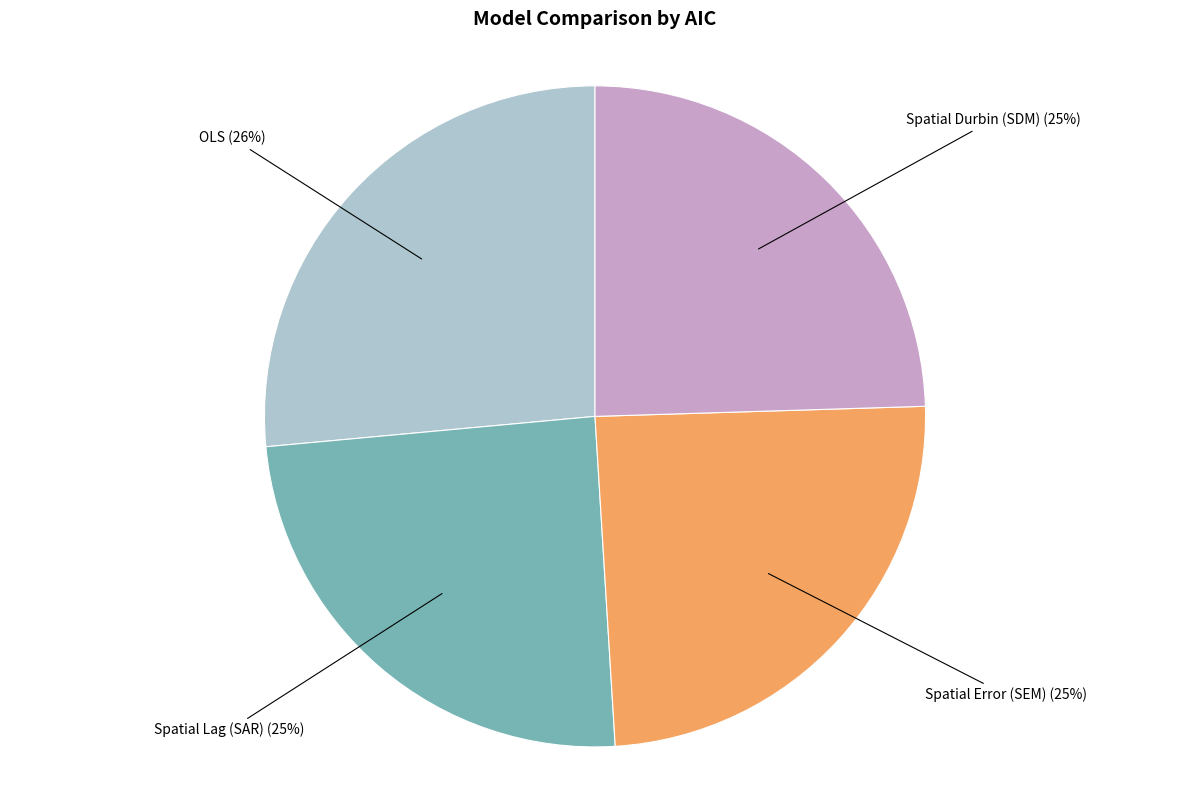

Does any single category account for the majority?

No